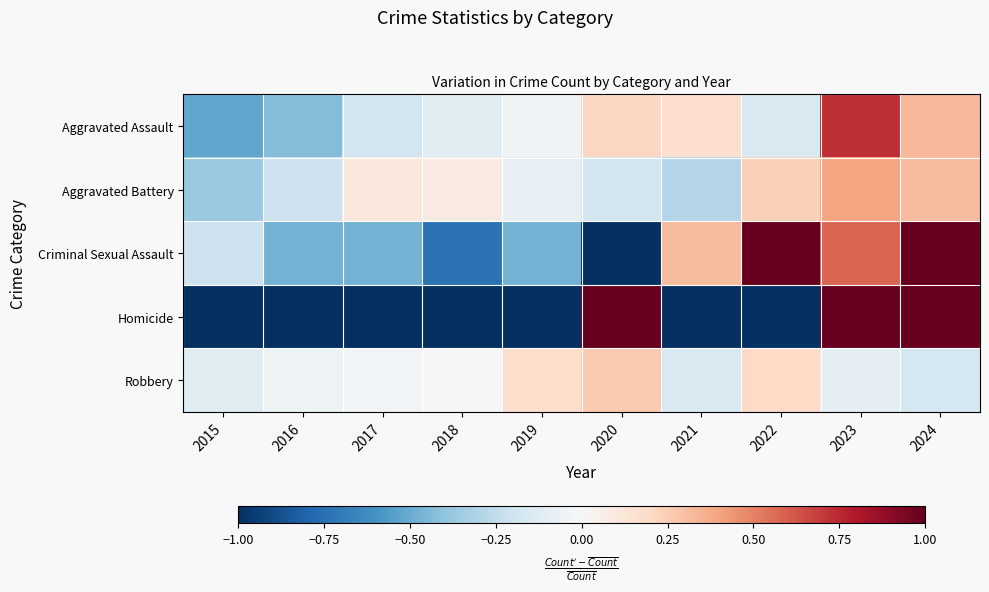

Reading left to right, transcribe all the data shown in this chart.

Aggravated Assault: 2015=-0.5	2016=-0.4	2017=-0.2	2018=-0.1	2019=-0.0	2020=0.2	2021=0.2	2022=-0.2	2023=0.7	2024=0.3
Aggravated Battery: 2015=-0.4	2016=-0.2	2017=0.1	2018=0.1	2019=-0.1	2020=-0.2	2021=-0.3	2022=0.2	2023=0.4	2024=0.3
Criminal Sexual Assault: 2015=-0.2	2016=-0.5	2017=-0.5	2018=-0.7	2019=-0.5	2020=-1.0	2021=0.3	2022=1.1	2023=0.6	2024=1.4
Homicide: 2015=-1.0	2016=-1.0	2017=-1.0	2018=-1.0	2019=-1.0	2020=1.0	2021=-1.0	2022=-1.0	2023=3.0	2024=3.0
Robbery: 2015=-0.1	2016=-0.1	2017=-0.0	2018=-0.0	2019=0.2	2020=0.3	2021=-0.2	2022=0.2	2023=-0.1	2024=-0.2